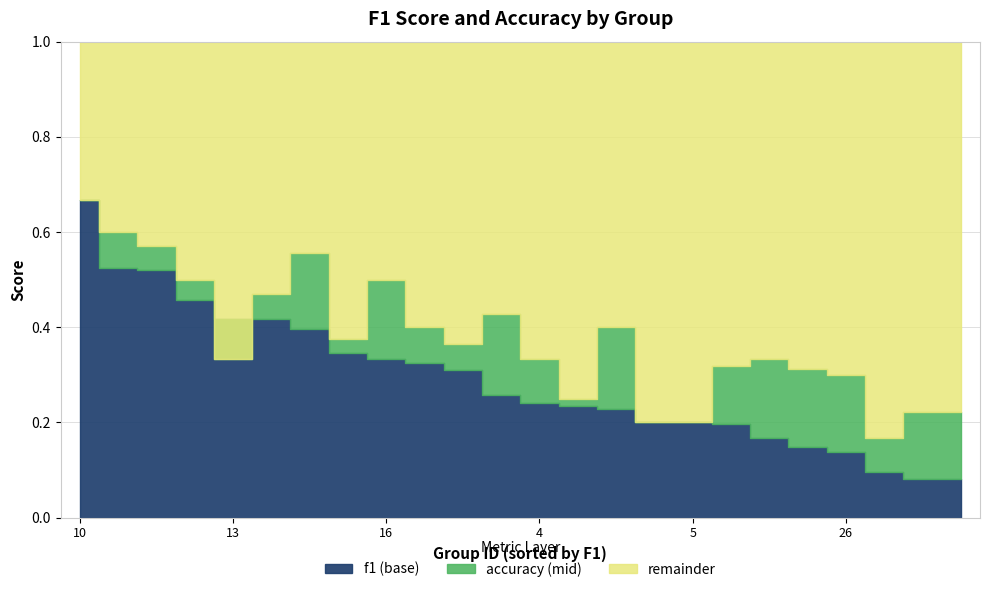

At how many categories does at least one series exceed 0?

24